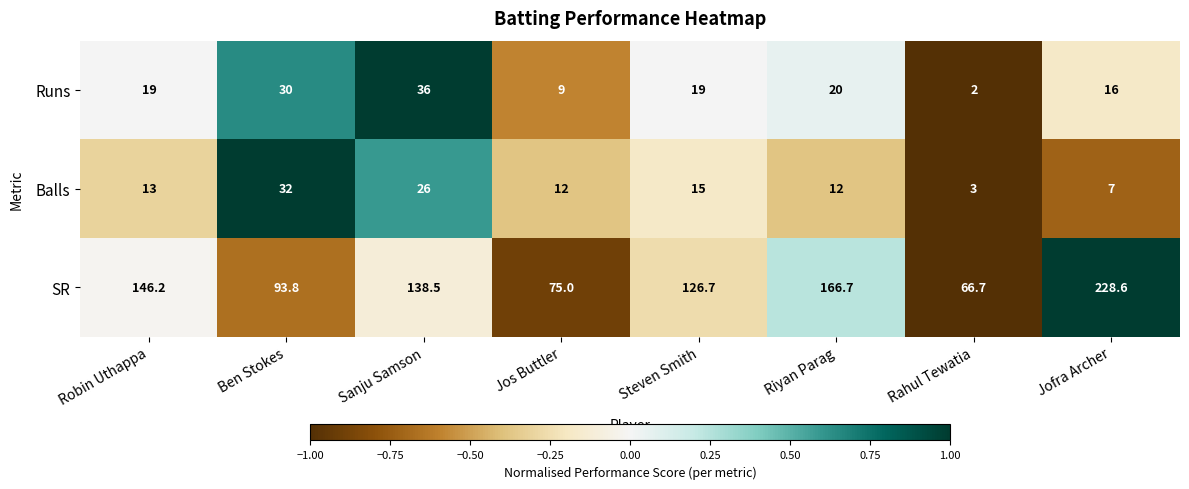

How many categories are shown in the chart?

8